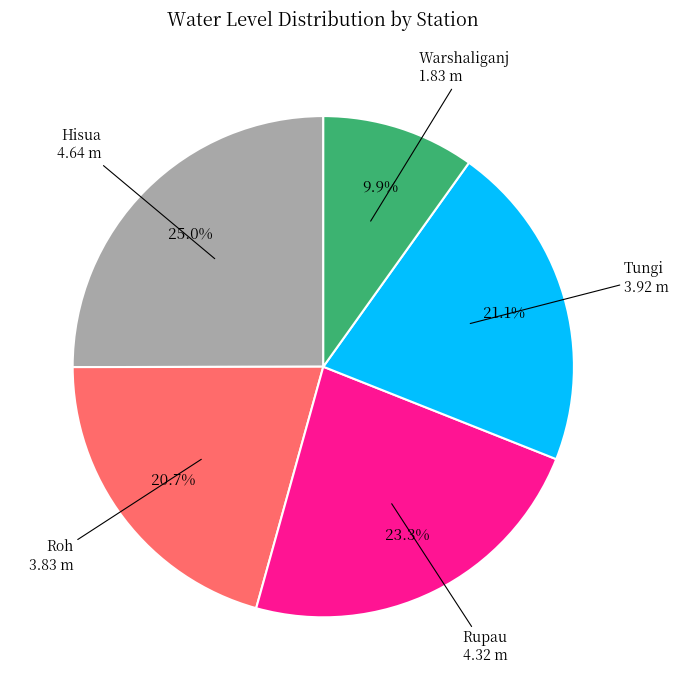

How many segments does this pie chart have?

5